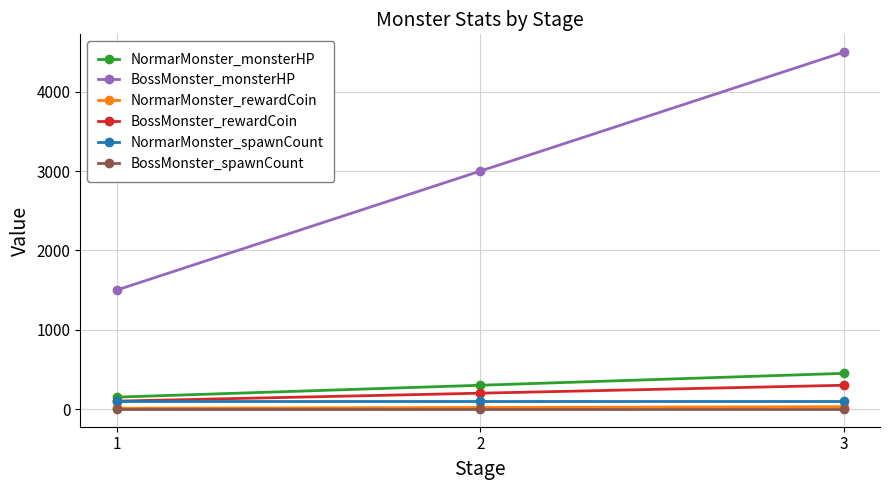

What is the maximum value for BossMonster_rewardCoin?

300